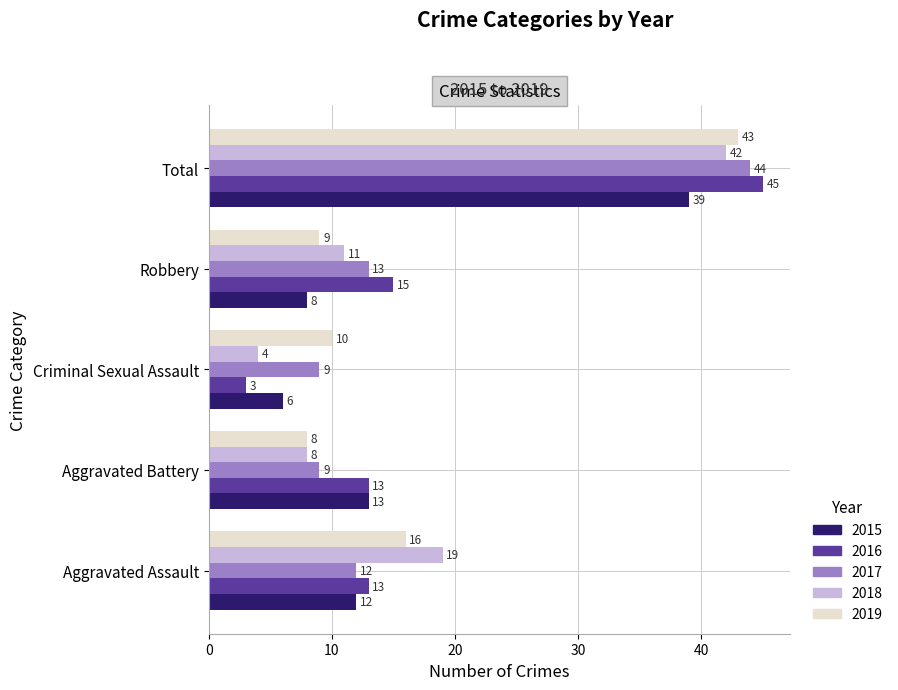

List the series in order of their peak value, highest first.

2016, 2017, 2019, 2018, 2015